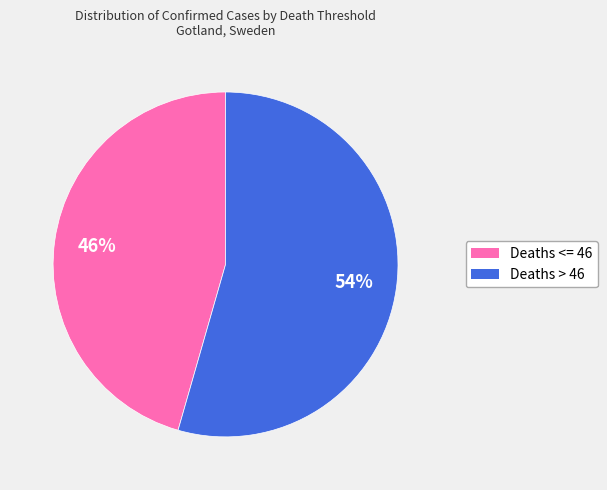

Combined, do Deaths <= 46 and Deaths > 46 account for over 50%?

Yes